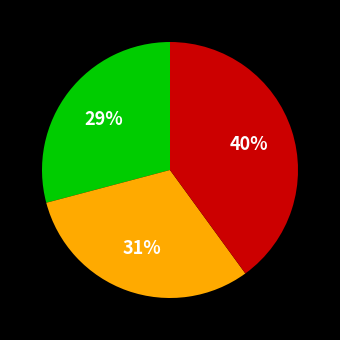

To the nearest percent, what is the average slice percentage?

33%